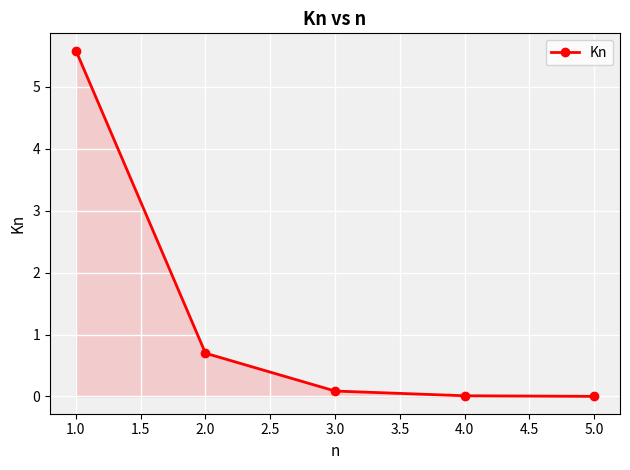

What is the difference between the values at 1.0 and 2.0?

4.9